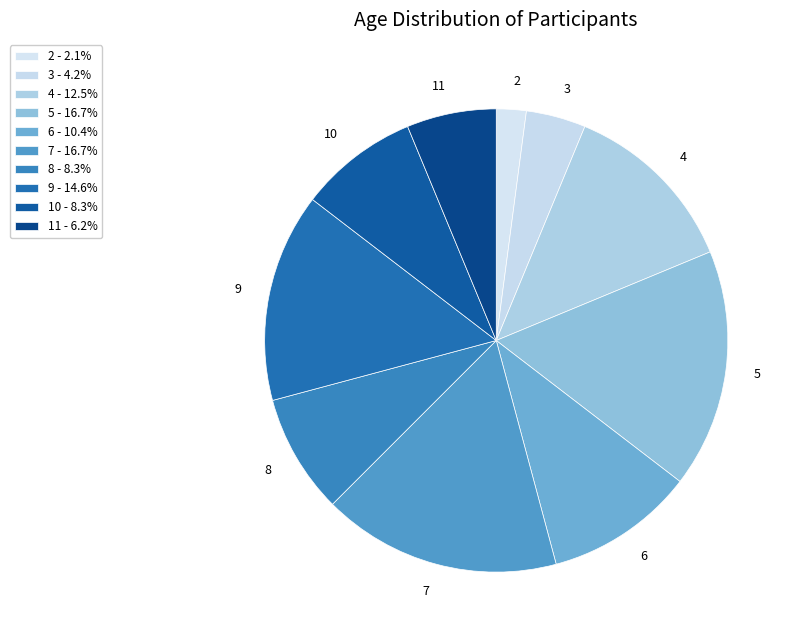

Do 8 and 5 together represent more than half of the pie?

No